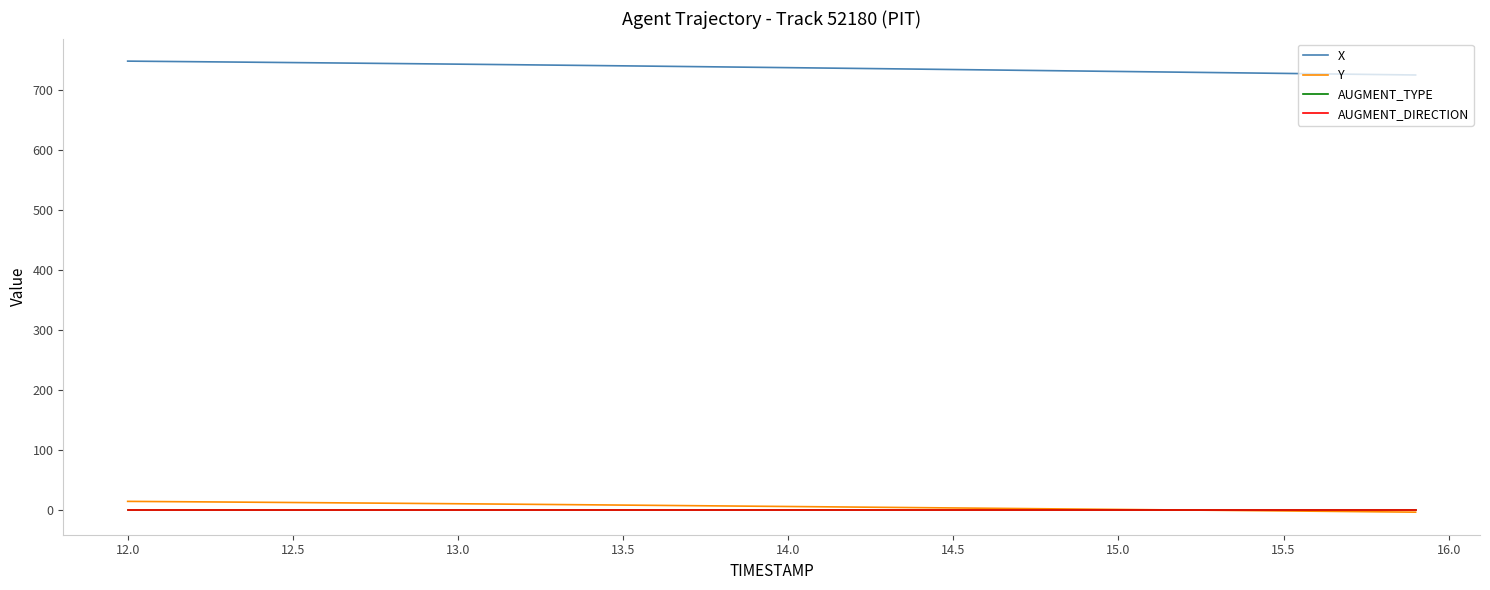

Does the chart have visible grid lines?

No